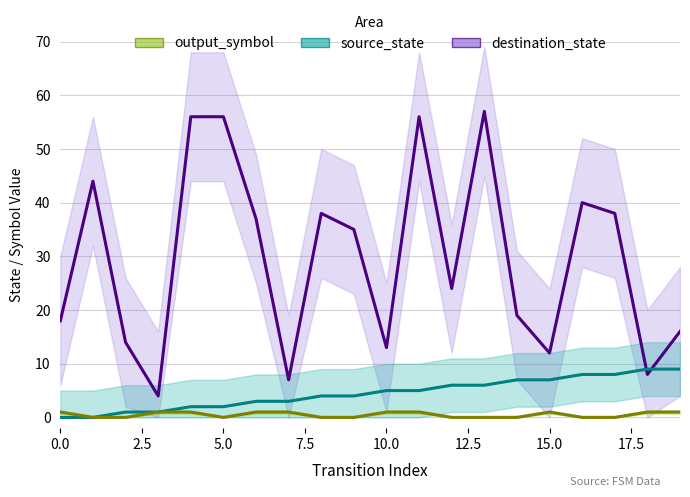

True or false: destination_state has more than 2 interior local peaks.

True